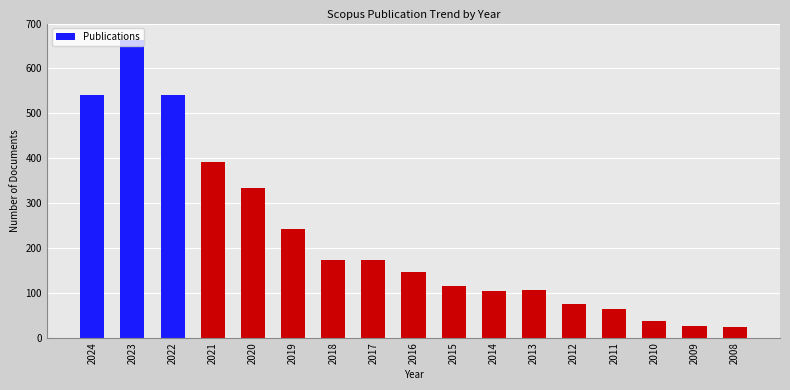

At which label does the data first exceed 146?

2024